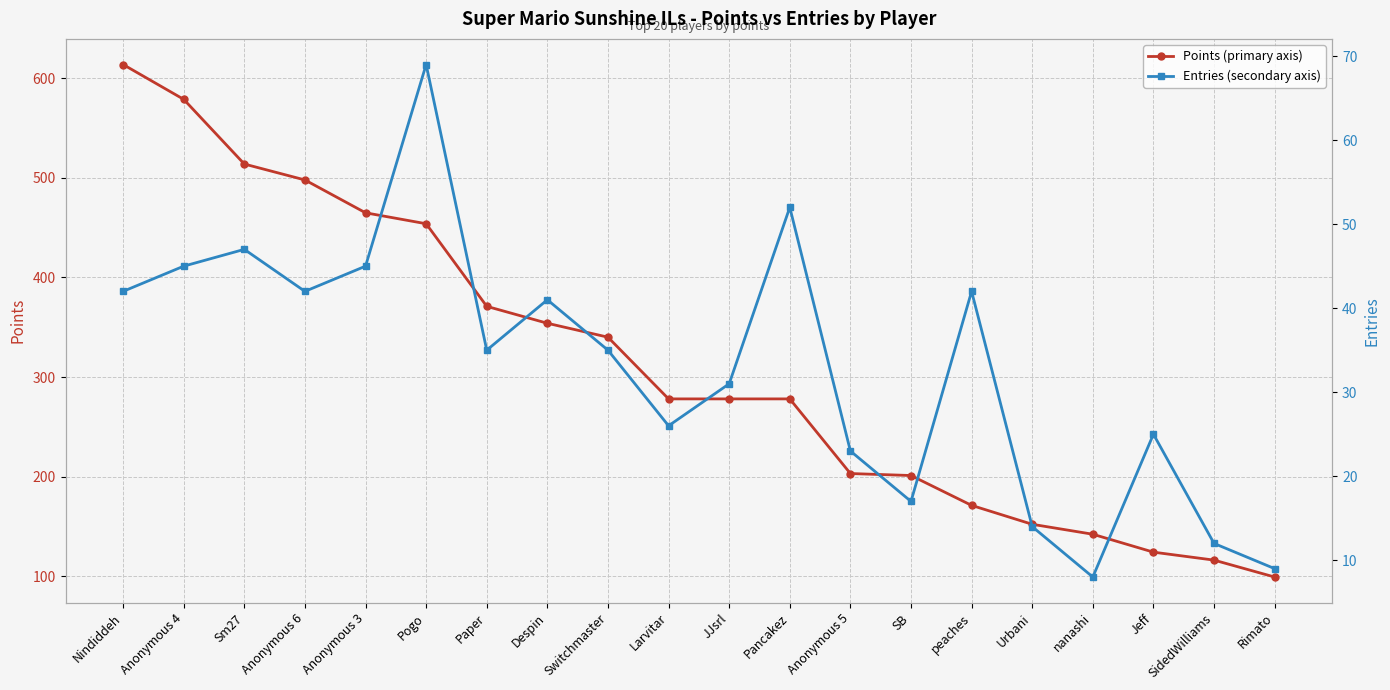

True or false: Entries (secondary axis) has more than 2 points higher than both neighbors.

True